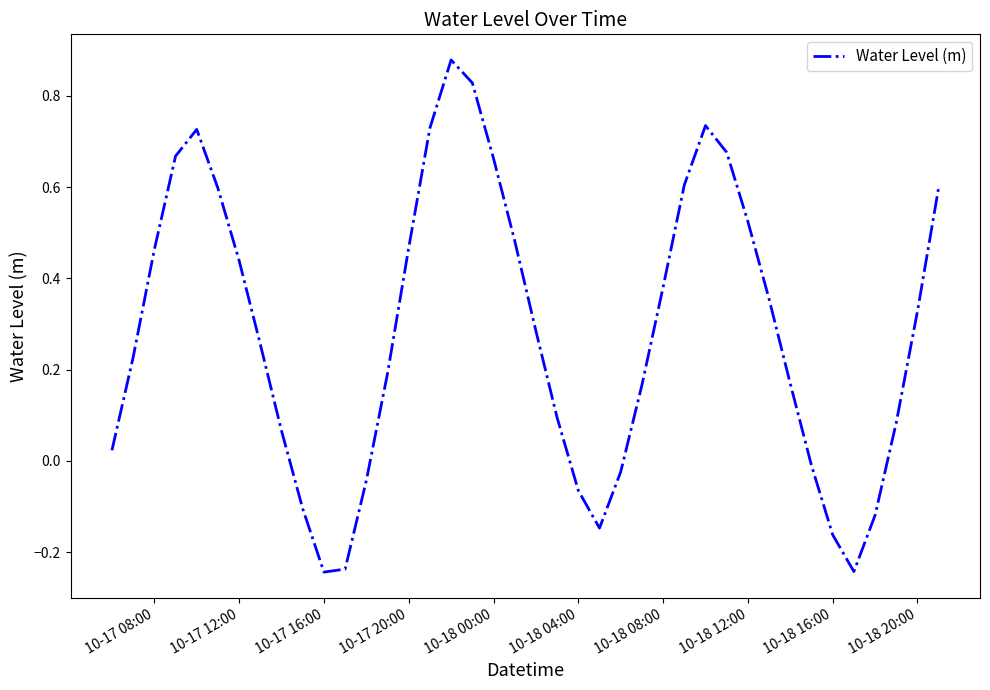

What is the difference between the maximum and minimum values?

1.1